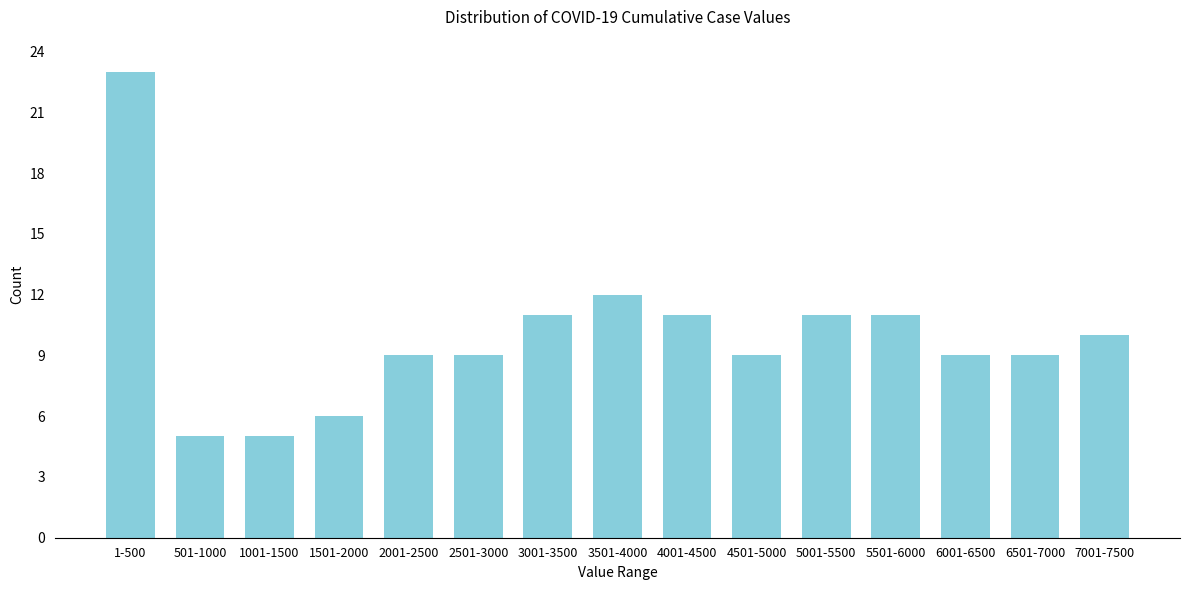

Reading left to right, transcribe all the data shown in this chart.

1-500=23	501-1000=5	1001-1500=5	1501-2000=6	2001-2500=9	2501-3000=9	3001-3500=11	3501-4000=12	4001-4500=11	4501-5000=9	5001-5500=11	5501-6000=11	6001-6500=9	6501-7000=9	7001-7500=10